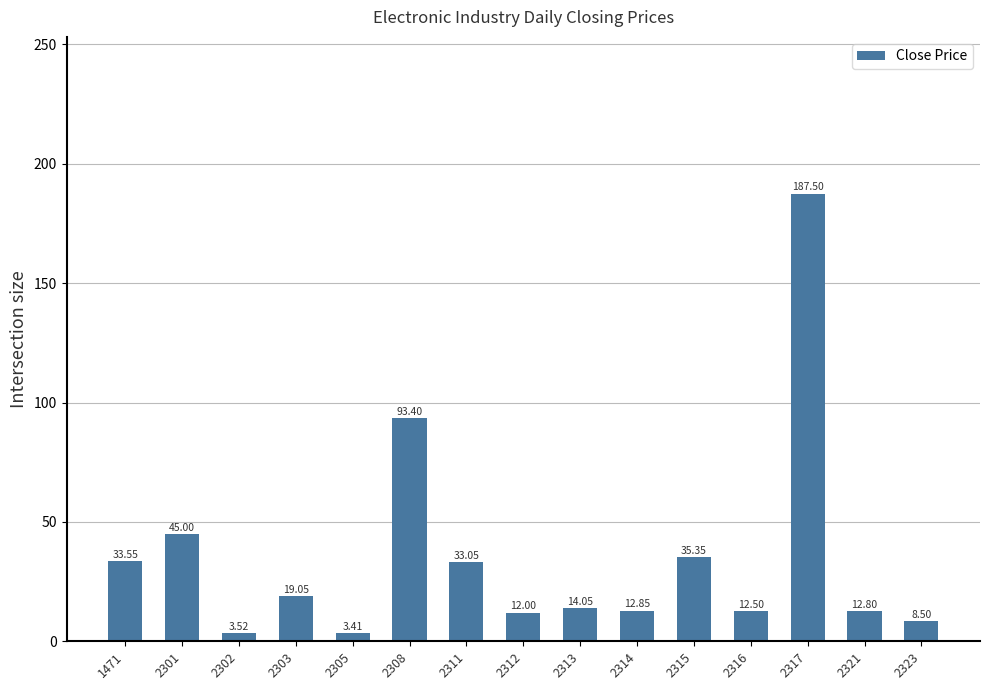

Rank the categories by value from highest to lowest.

2317, 2308, 2301, 2315, 1471, 2311, 2303, 2313, 2314, 2321, 2316, 2312, 2323, 2302, 2305